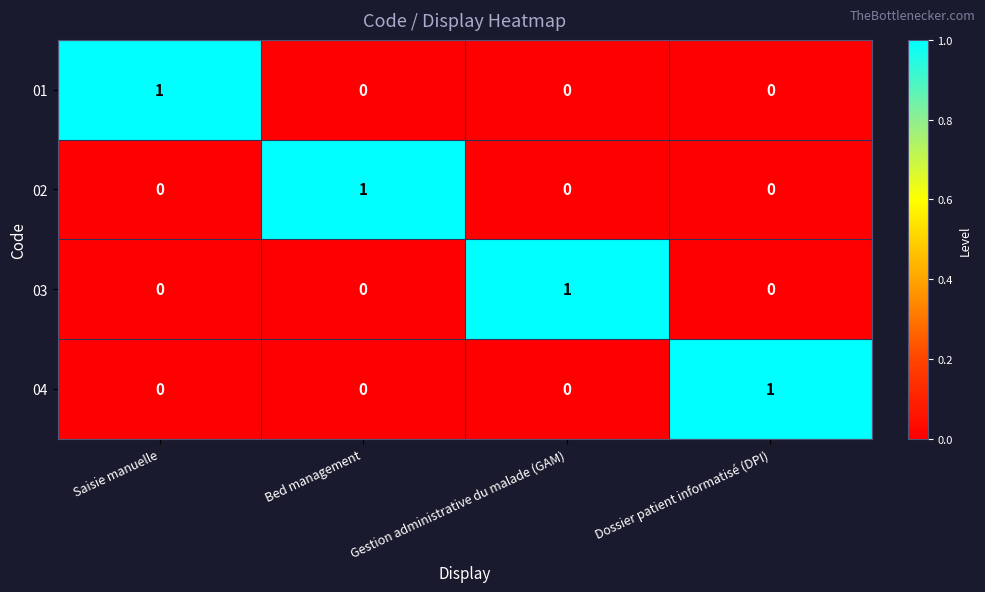

How many 04 values are between 0 and 1?

4